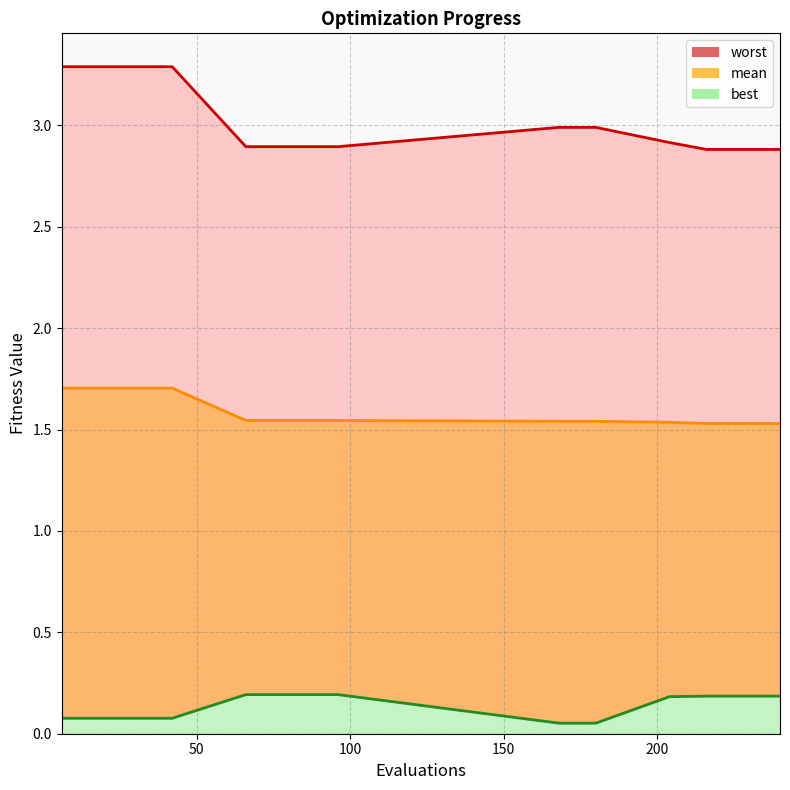

The value of worst at 96 is 4.7. True or false?

False